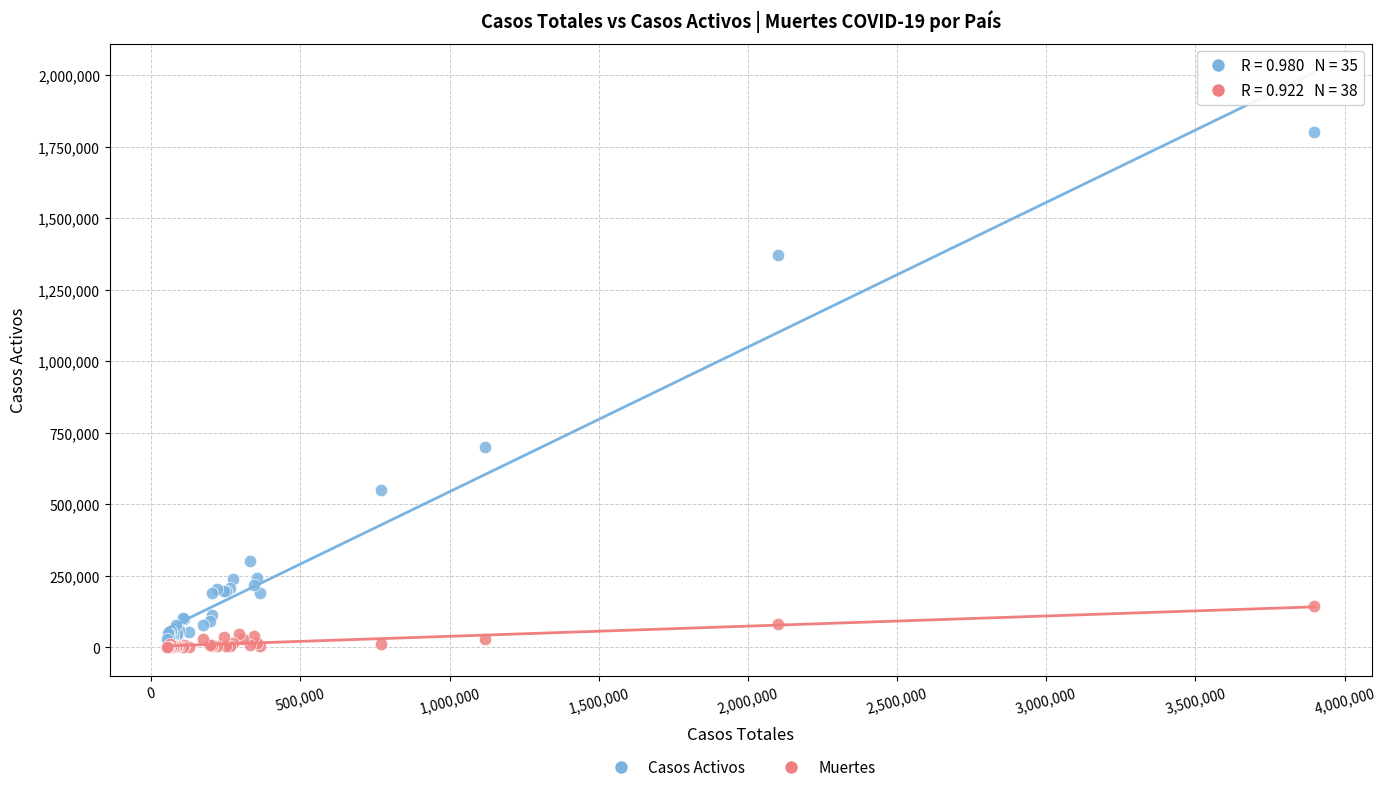

Which series has the widest spread of Y values?

Casos Activos